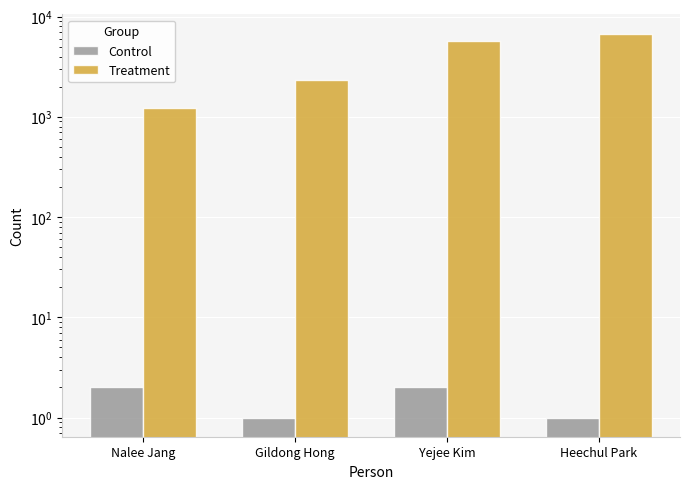

Are the bars horizontal?

No